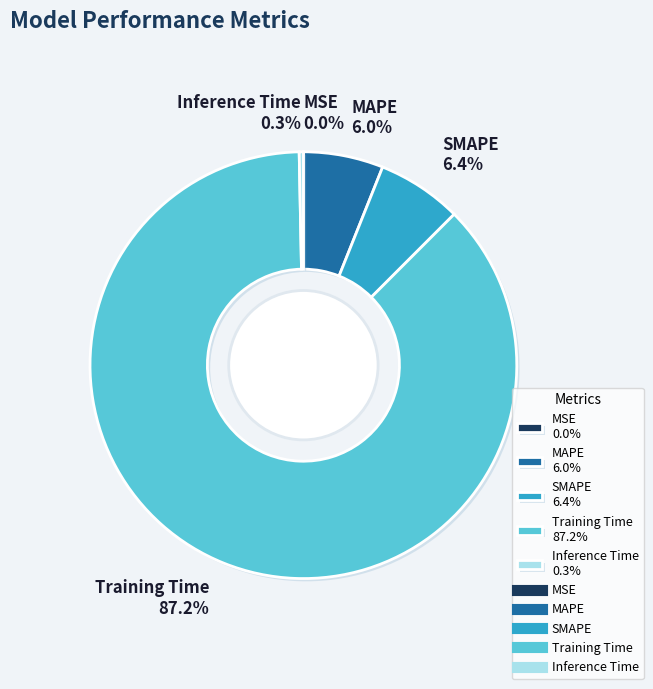

Combined, do MAPE 6.0% and SMAPE 6.4% account for over 50%?

No